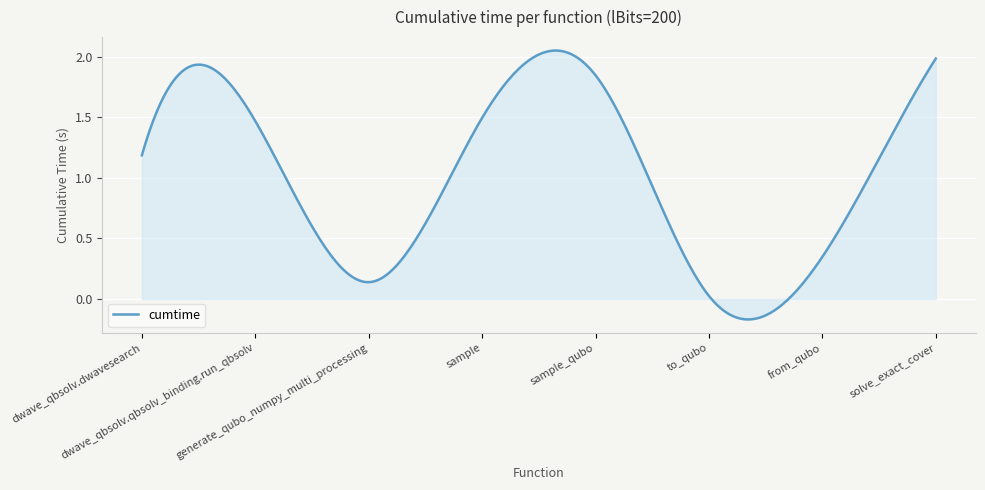

What is the difference between the maximum and minimum values?

2.2